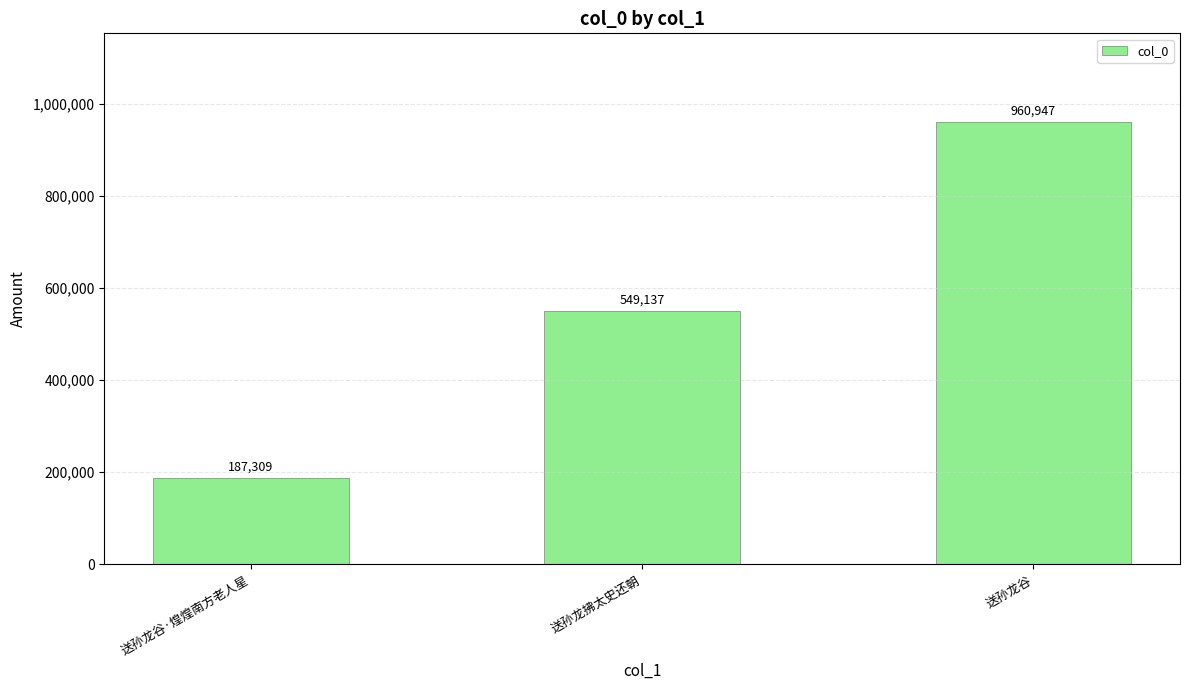

What is the sum of all values?

1697393